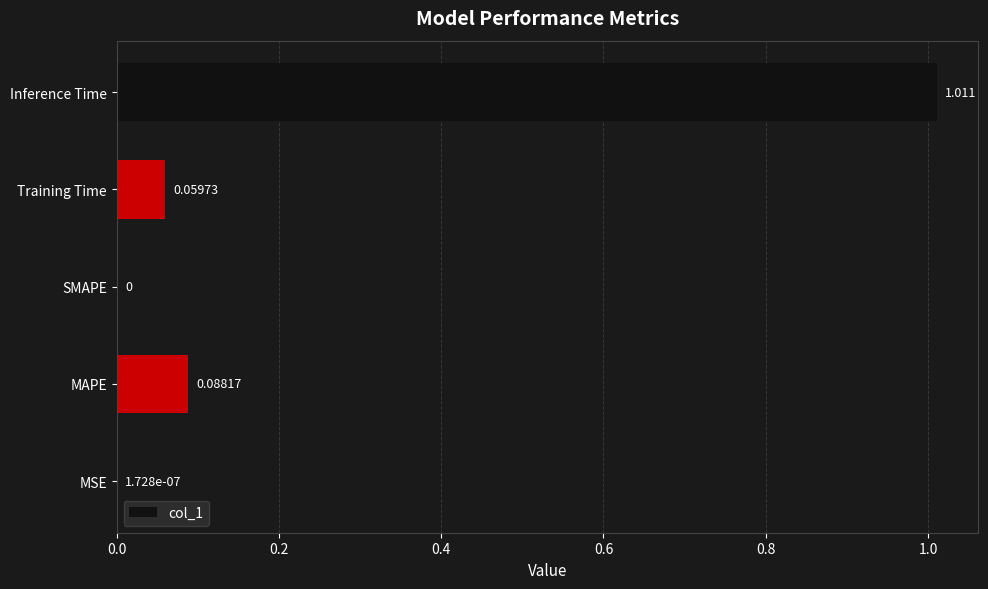

Which category has the highest value across all series?

Inference Time